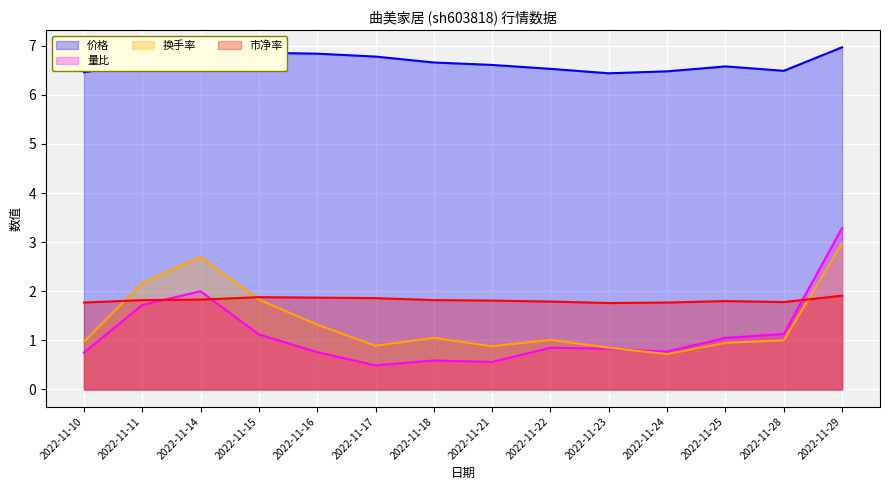

What is the sum of all 量比 values?

15.9